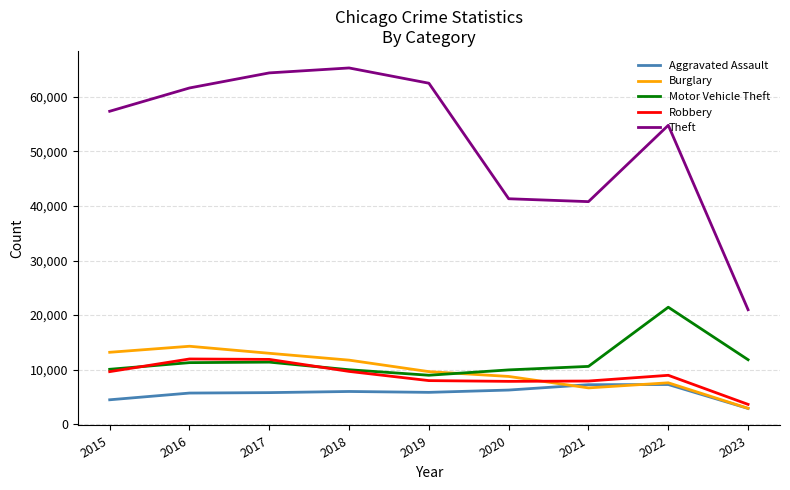

What is the spread (max minus min) of values at 2022?

47504